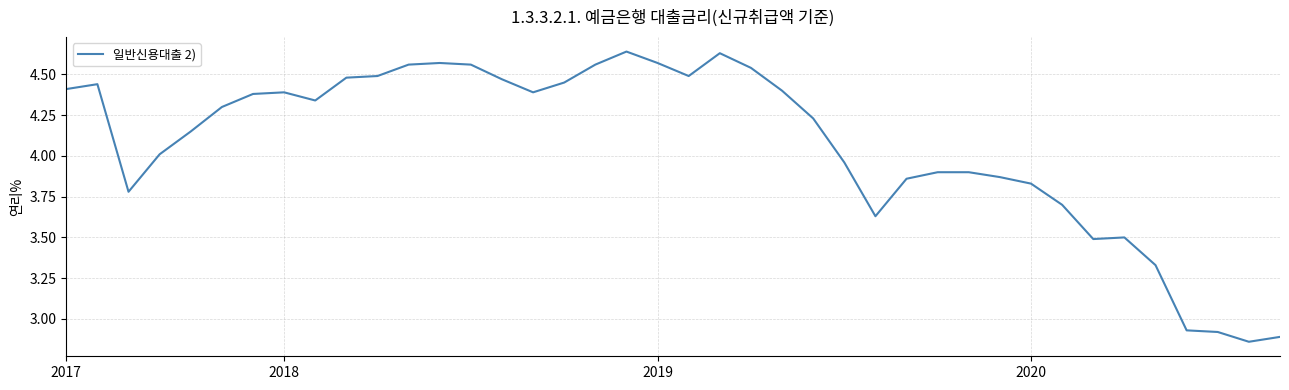

What is the difference between the maximum and minimum values?

1.8